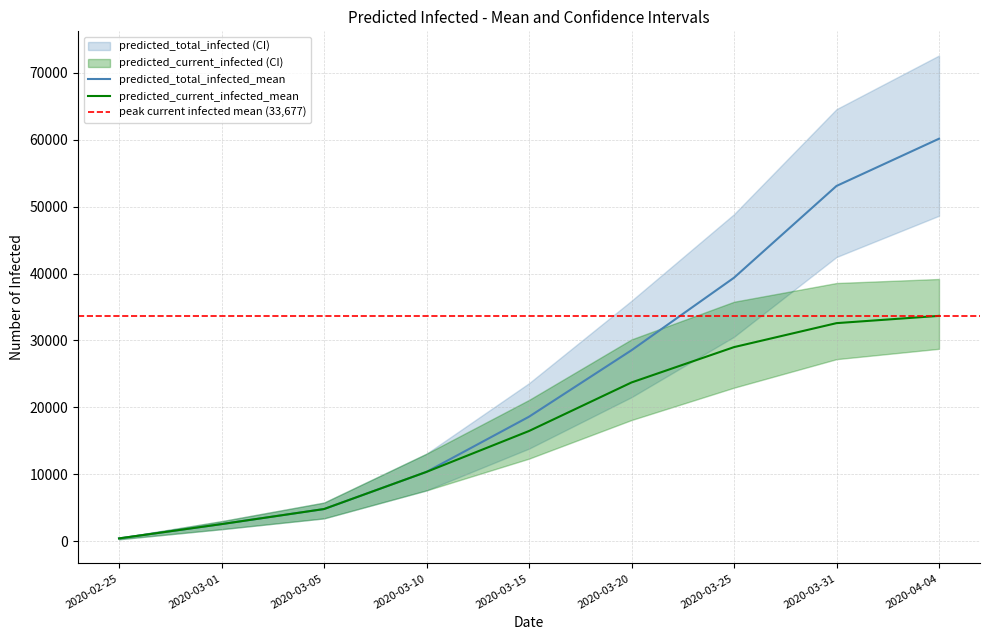

At how many categories does at least one series exceed 50680?

2